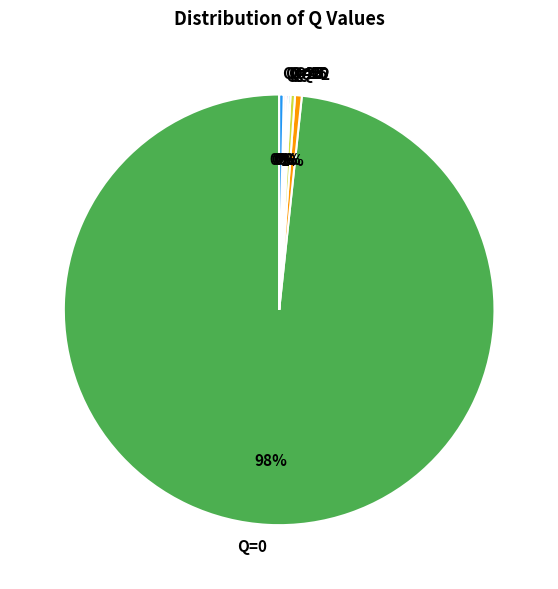

True or false: Q=0 accounts for 91% of the total.

False